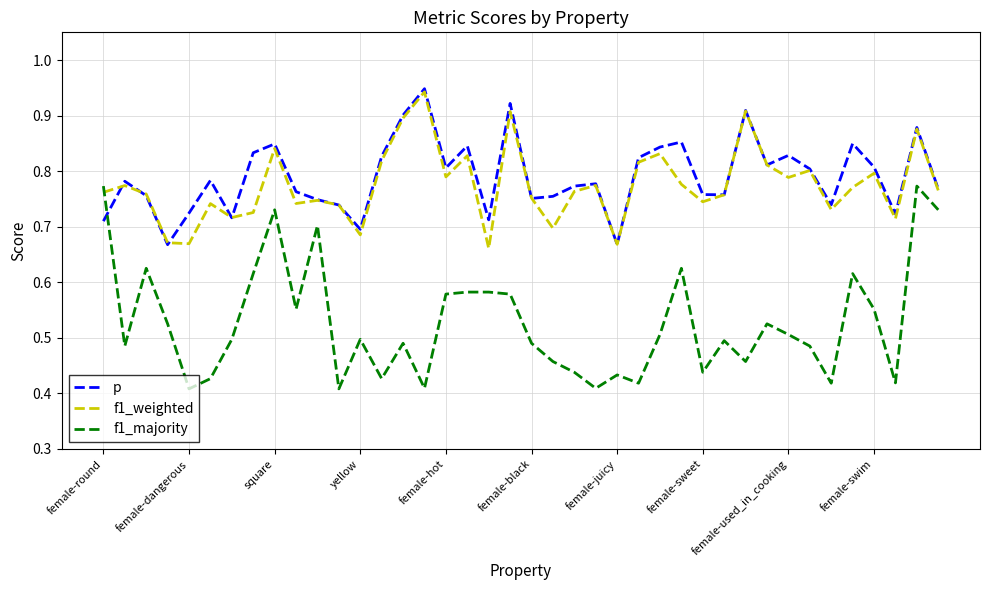

Which series has the widest spread of values?

f1_majority